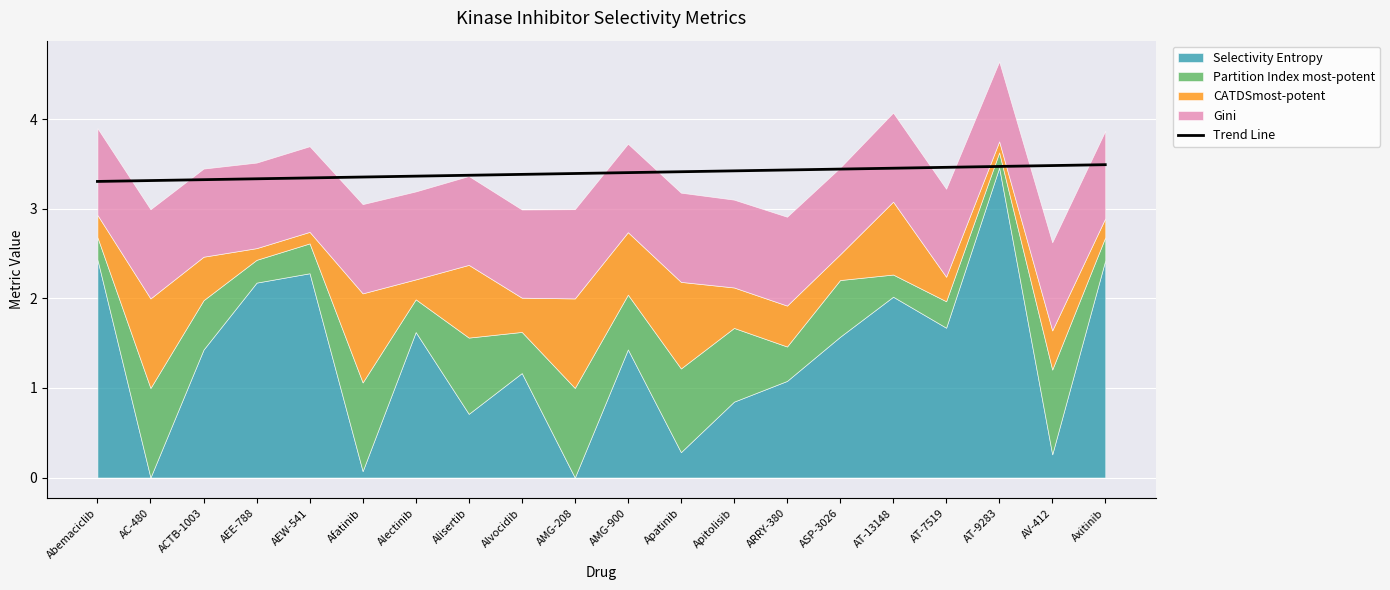

What is the value of the 8th point from the left?

3.4